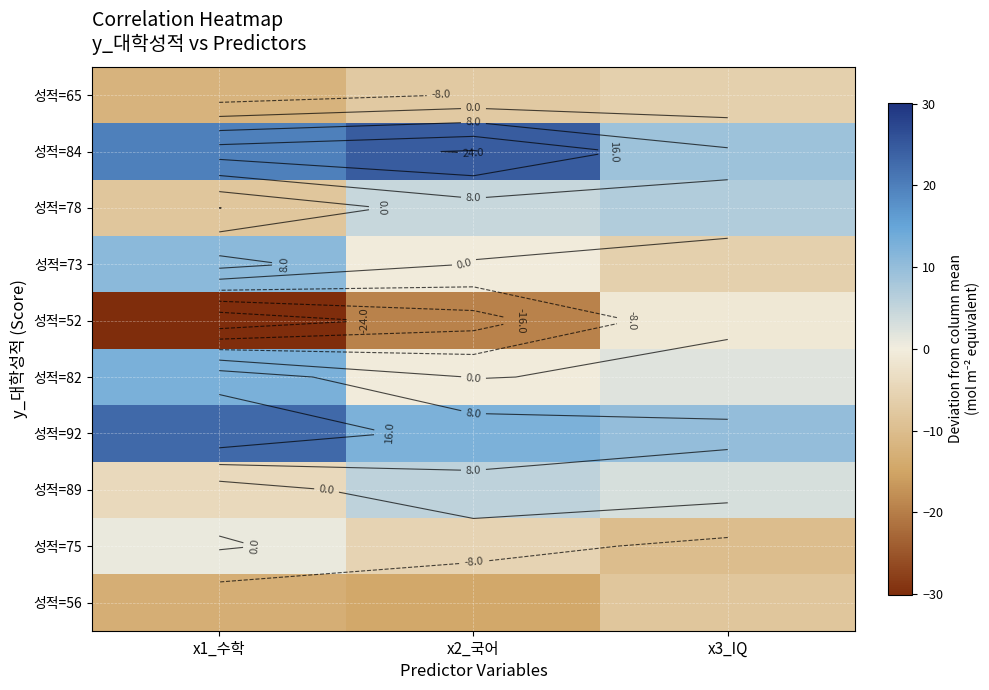

Rank the series by their maximum value, from highest to lowest.

성적=84, 성적=92, 성적=82, 성적=73, 성적=78, 성적=89, 성적=75, 성적=52, 성적=65, 성적=56